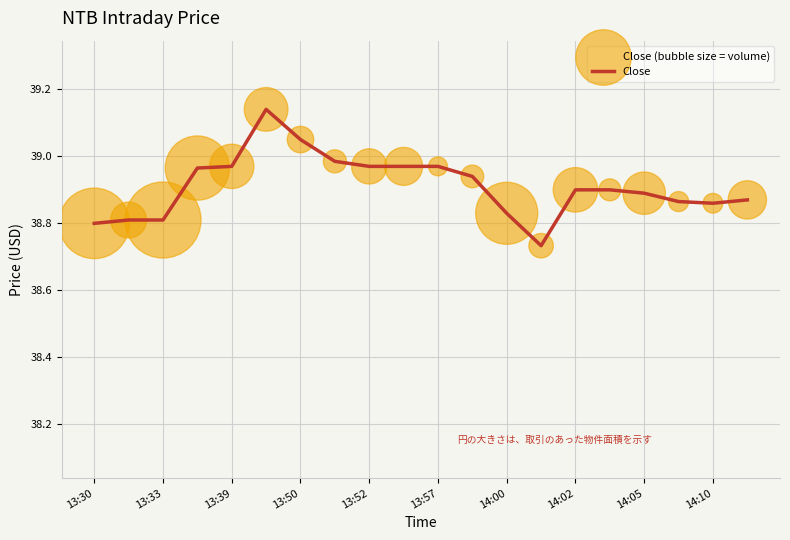

What is the difference between the maximum and minimum values?

0.4